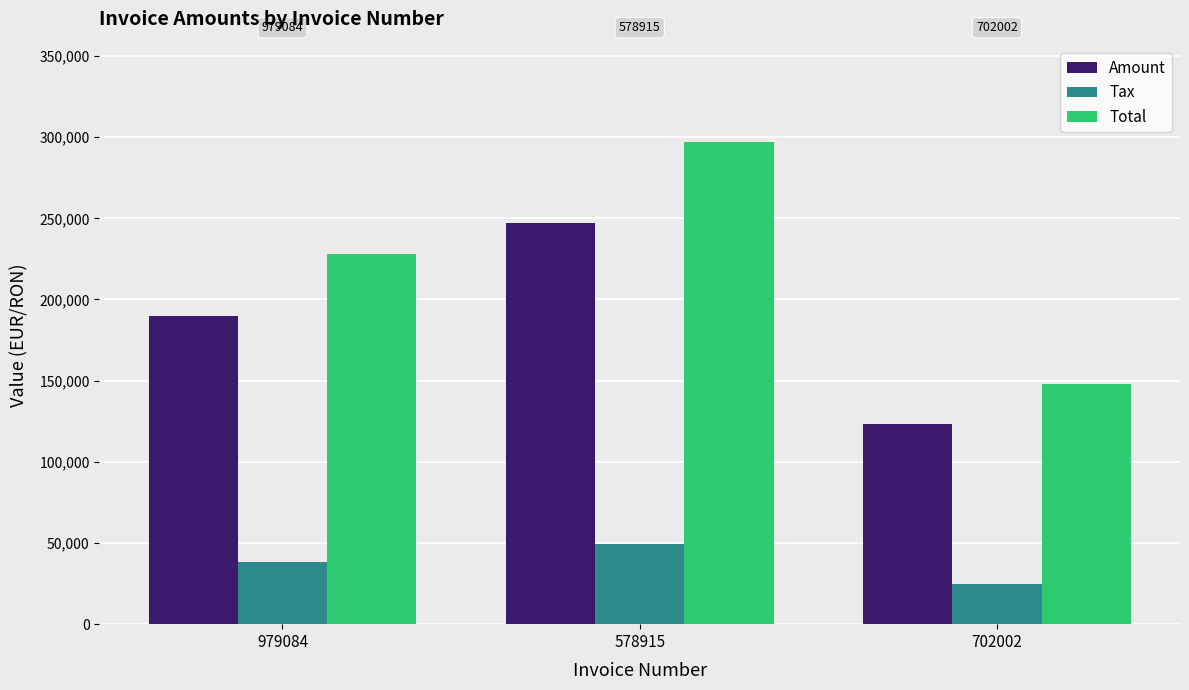

Is the value of Total at 979084 greater than the value of Amount at 578915?

No